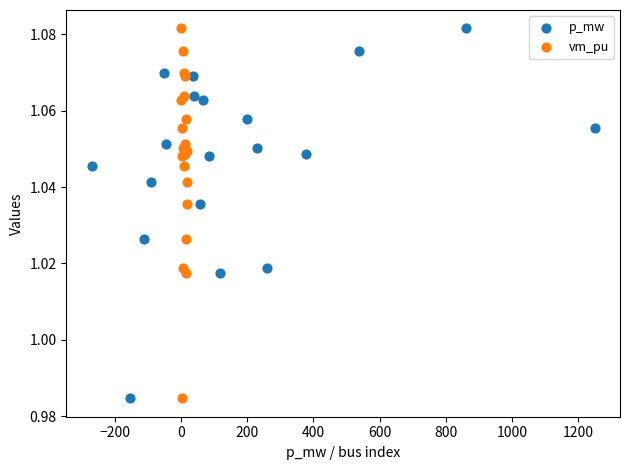

What are all the series names shown in the legend?

p_mw, vm_pu